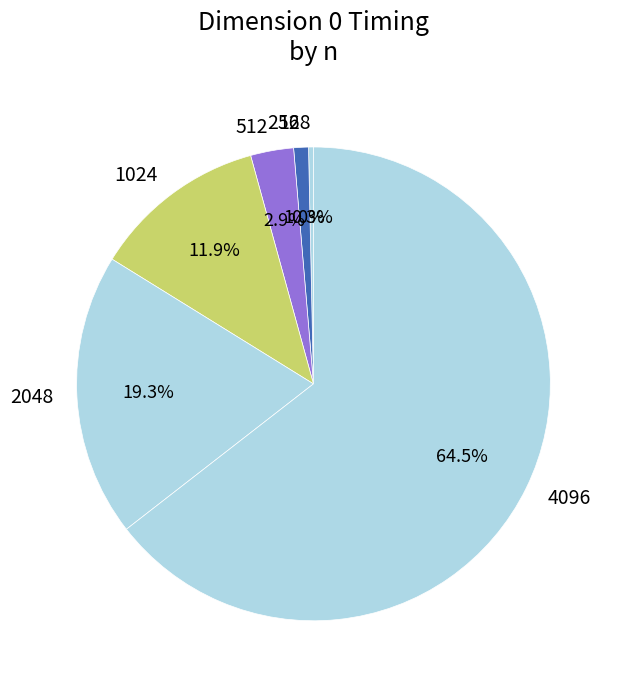

Rank the categories by value from highest to lowest.

4096, 2048, 1024, 512, 256, 128